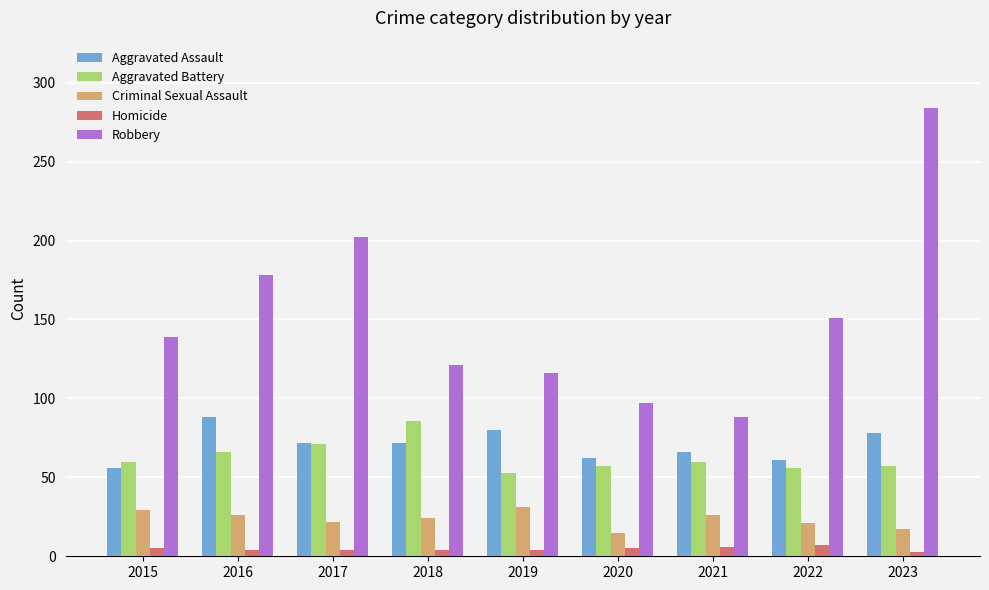

What are all the series names shown in the legend?

Aggravated Assault, Aggravated Battery, Criminal Sexual Assault, Homicide, Robbery